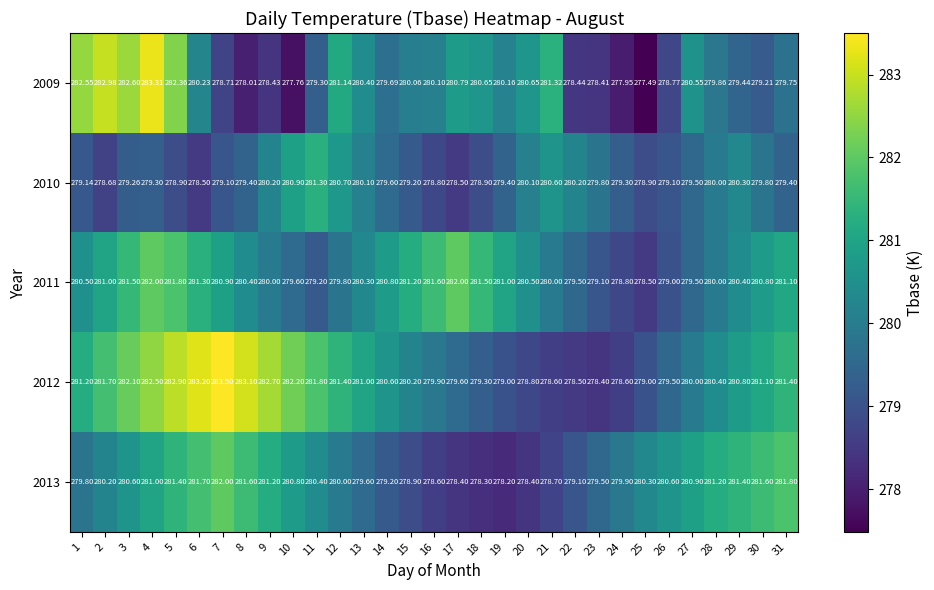

Count the number of data series in this chart.

5